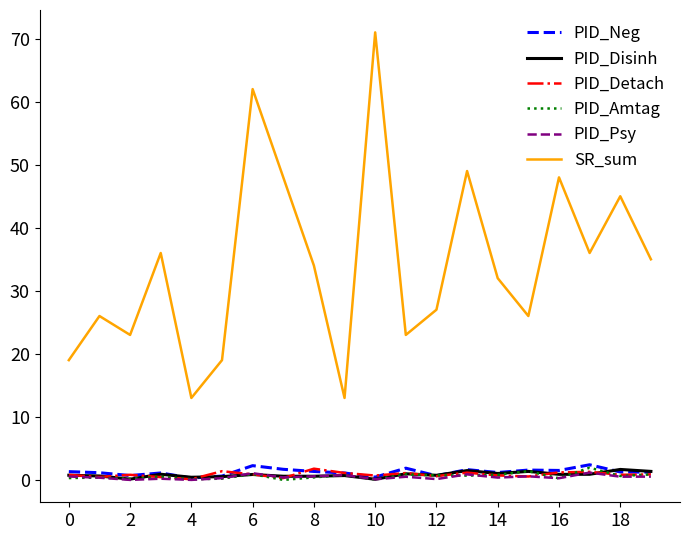

What is the highest value of the PID_Amtag series?

1.9